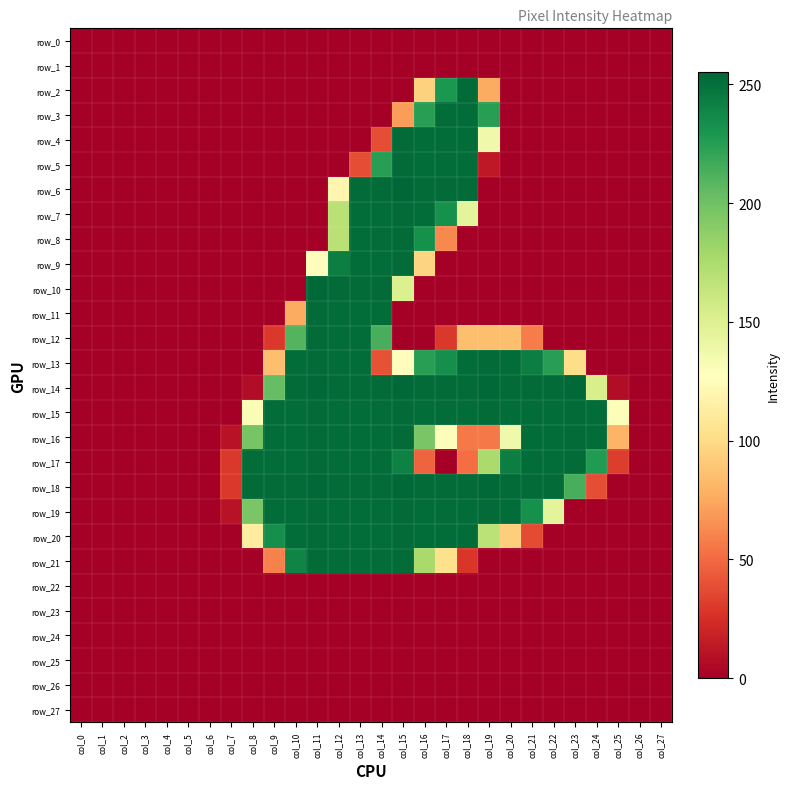

What is the maximum value for row_11?

253